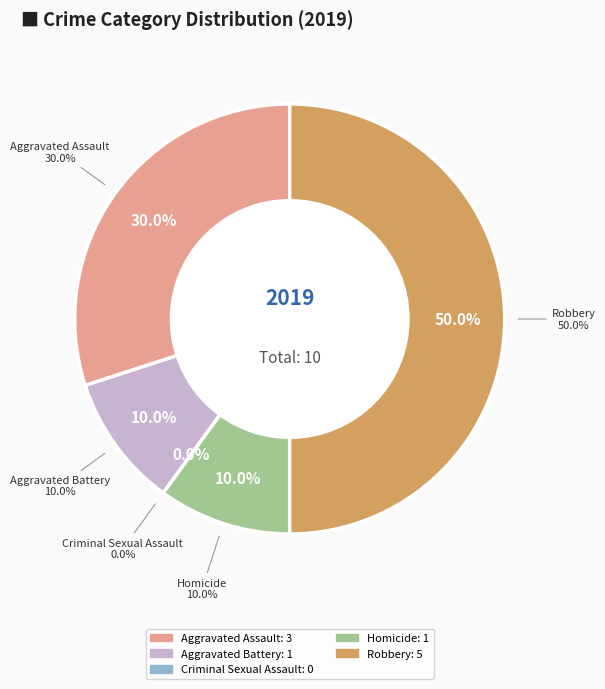

What is the change in value from Aggravated Assault to Criminal Sexual Assault?

-3